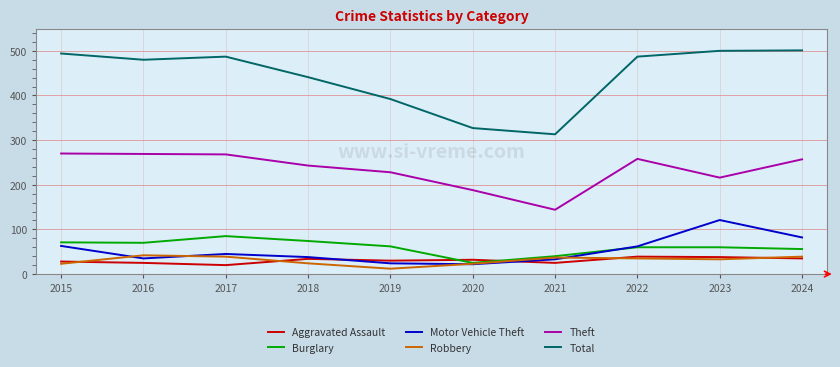

Rank the series at 2017 from lowest to highest value.

Aggravated Assault, Robbery, Motor Vehicle Theft, Burglary, Theft, Total